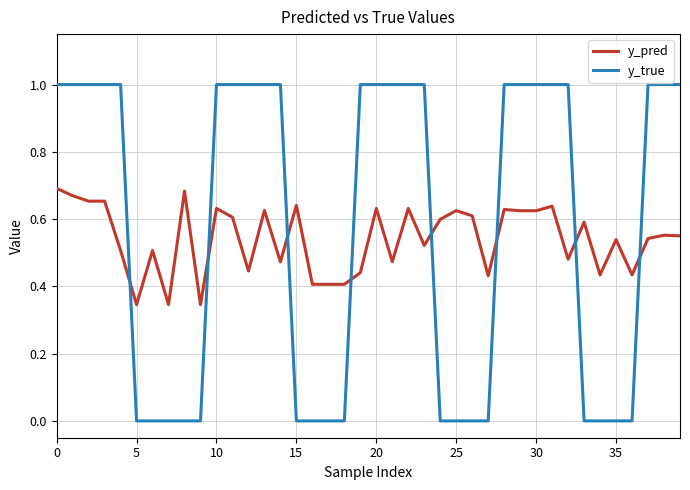

What is the difference between the second highest and minimum values in the y_true series?

1.0